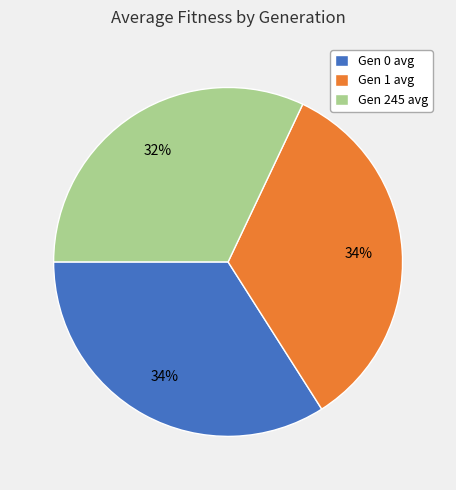

How many slices are in this pie chart?

3